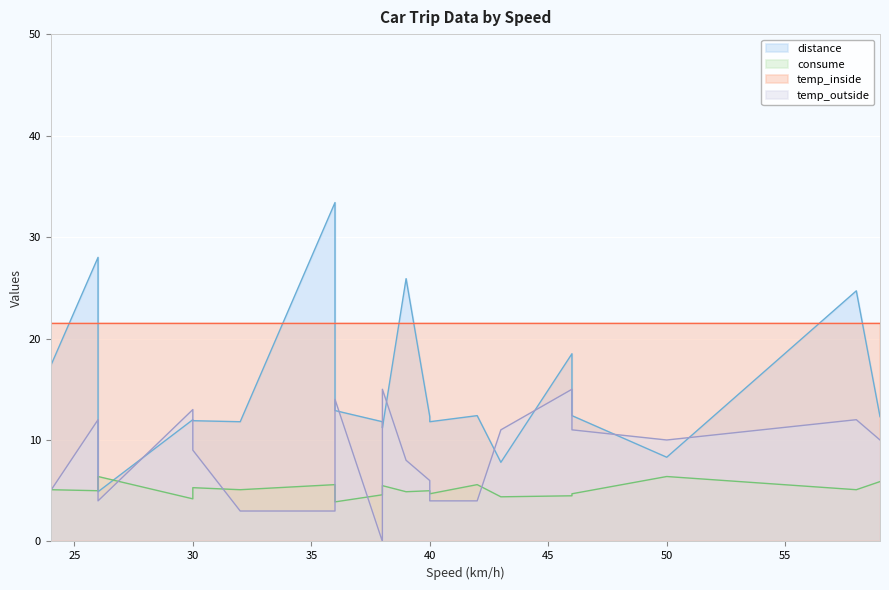

In consume, how many points are lower than both neighbors (excluding endpoints)?

6